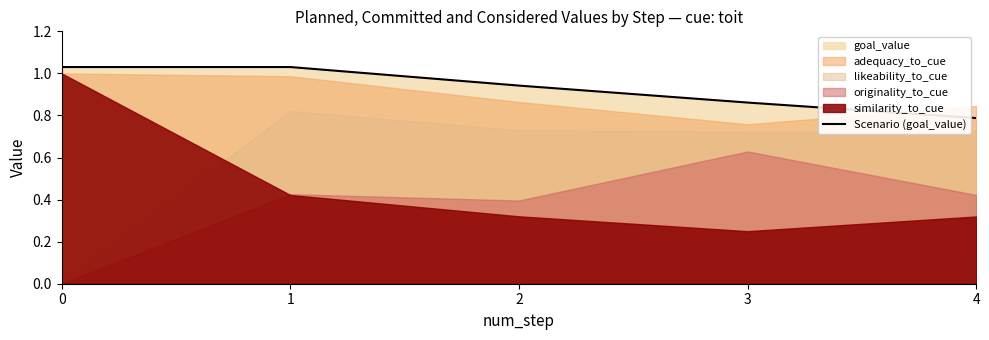

At which category does the chart reach its minimum across all series?

4